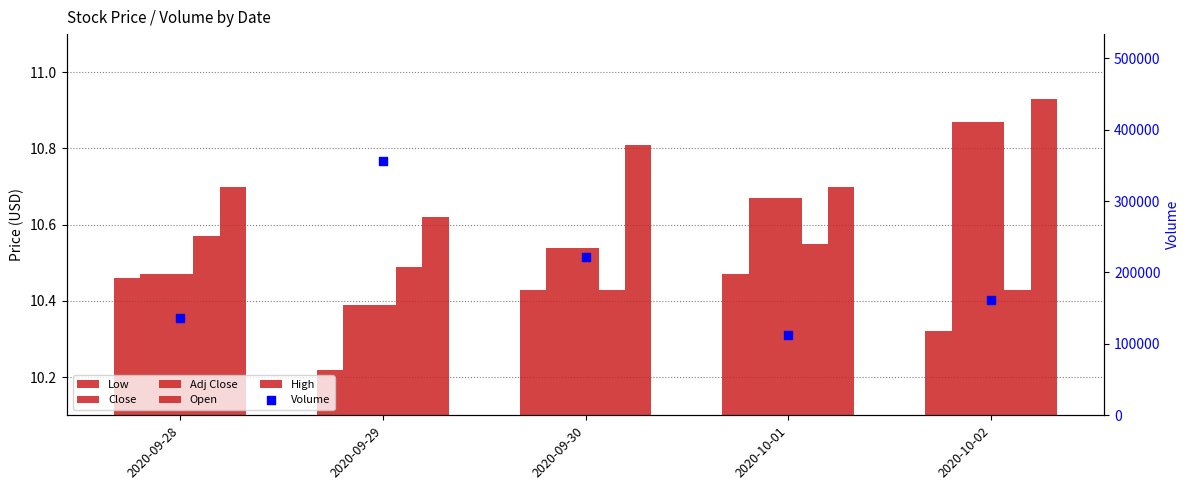

At how many categories does at least one series exceed 114551?

4